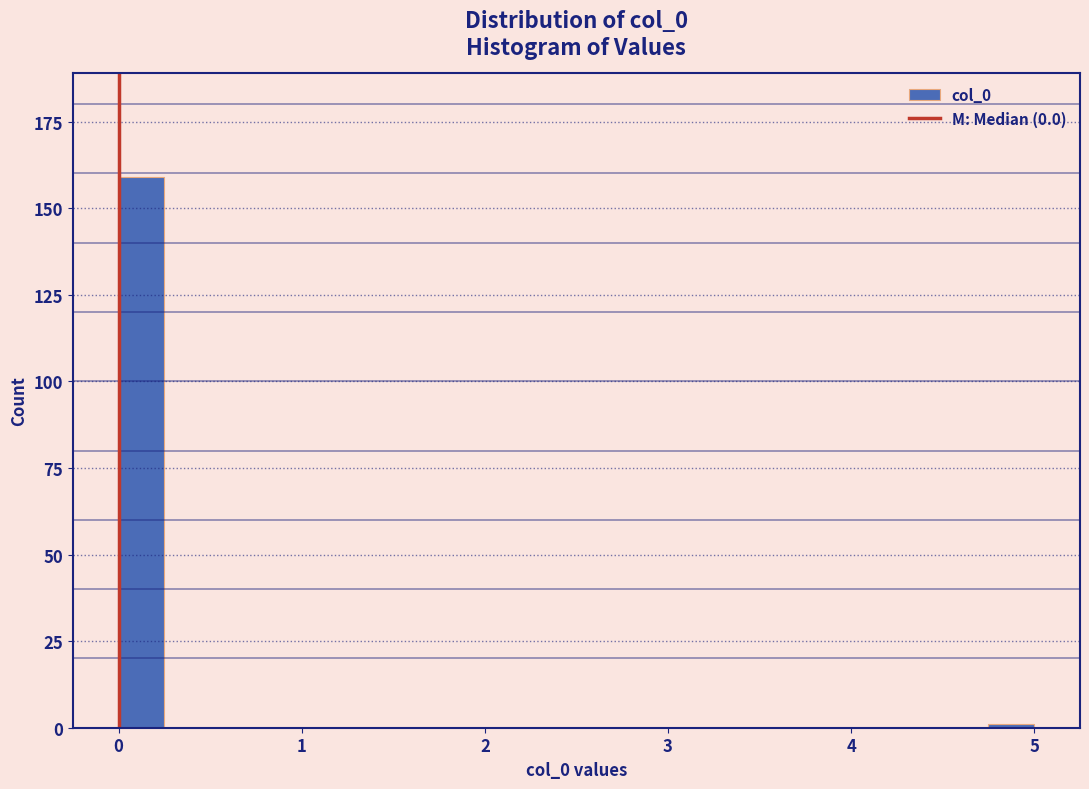

Around what value on the x-axis is the tallest bar? Give the approximate position of its centre, as read against the axis.

0.1